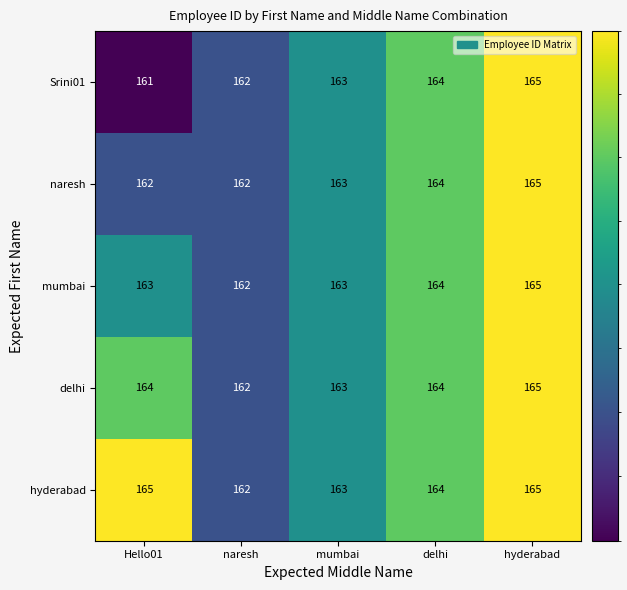

What is the difference between the highest and lowest values at Hello01?

4